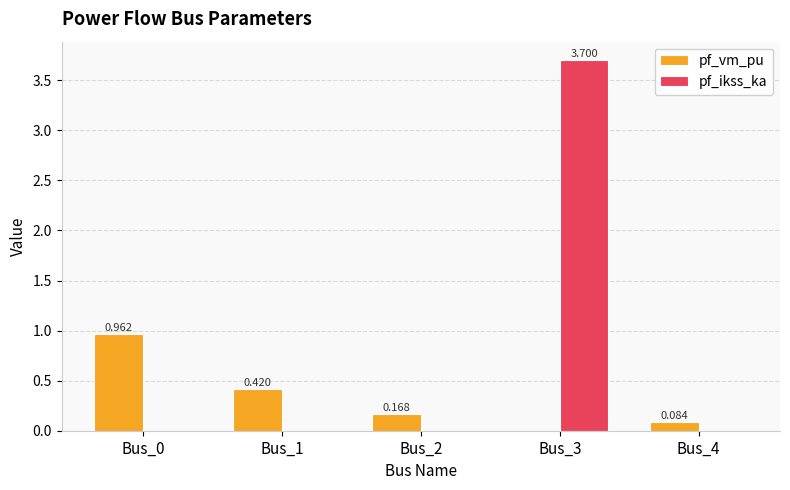

Between Bus_0 and Bus_2, which series saw the biggest shift?

pf_vm_pu